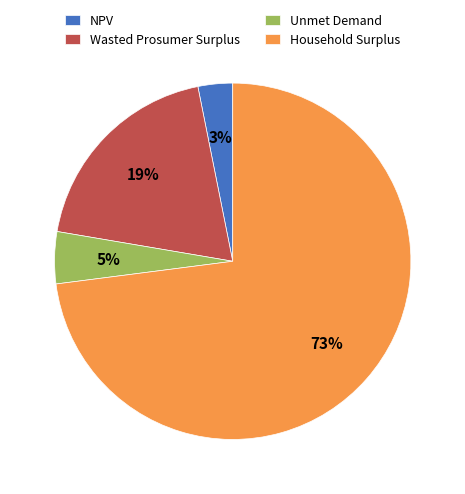

What percentage is the Household Surplus slice, to the nearest percent?

73%